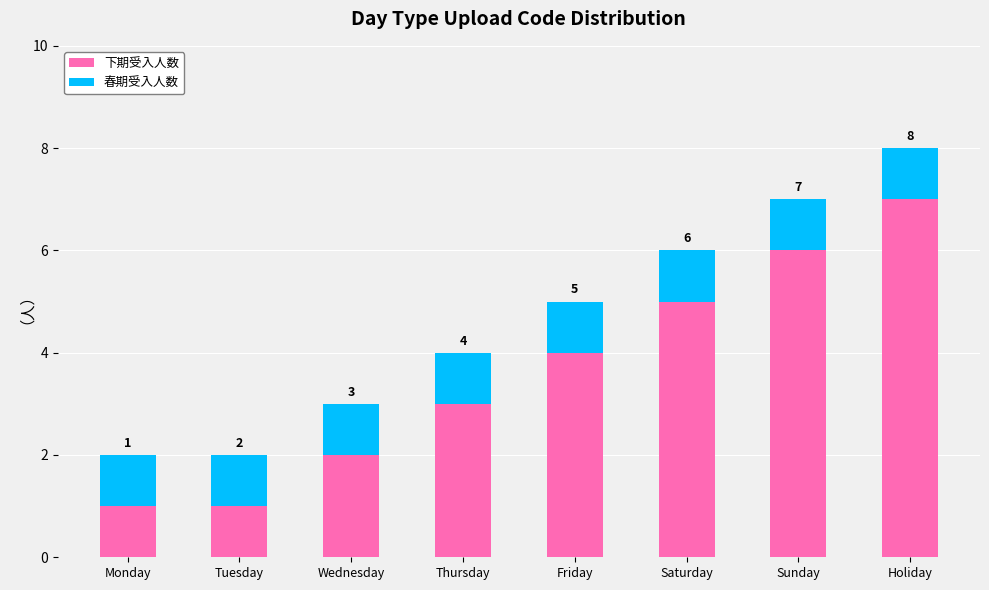

How many 下期受入人数 values are between 2 and 6?

5